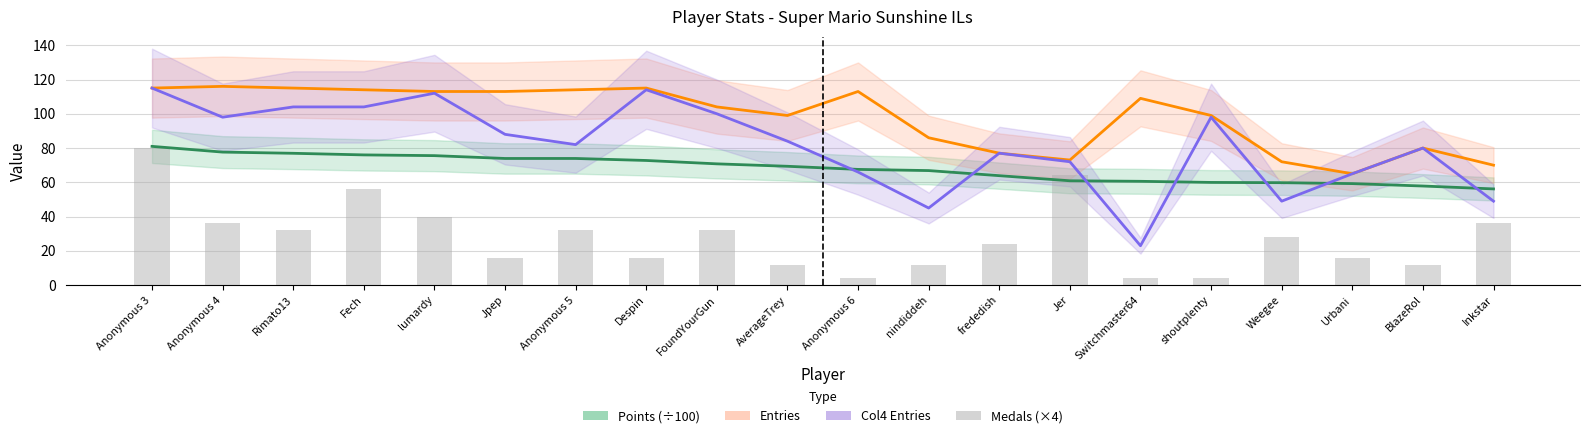

What is the label of the 19th bar from the left?

BlazeRol